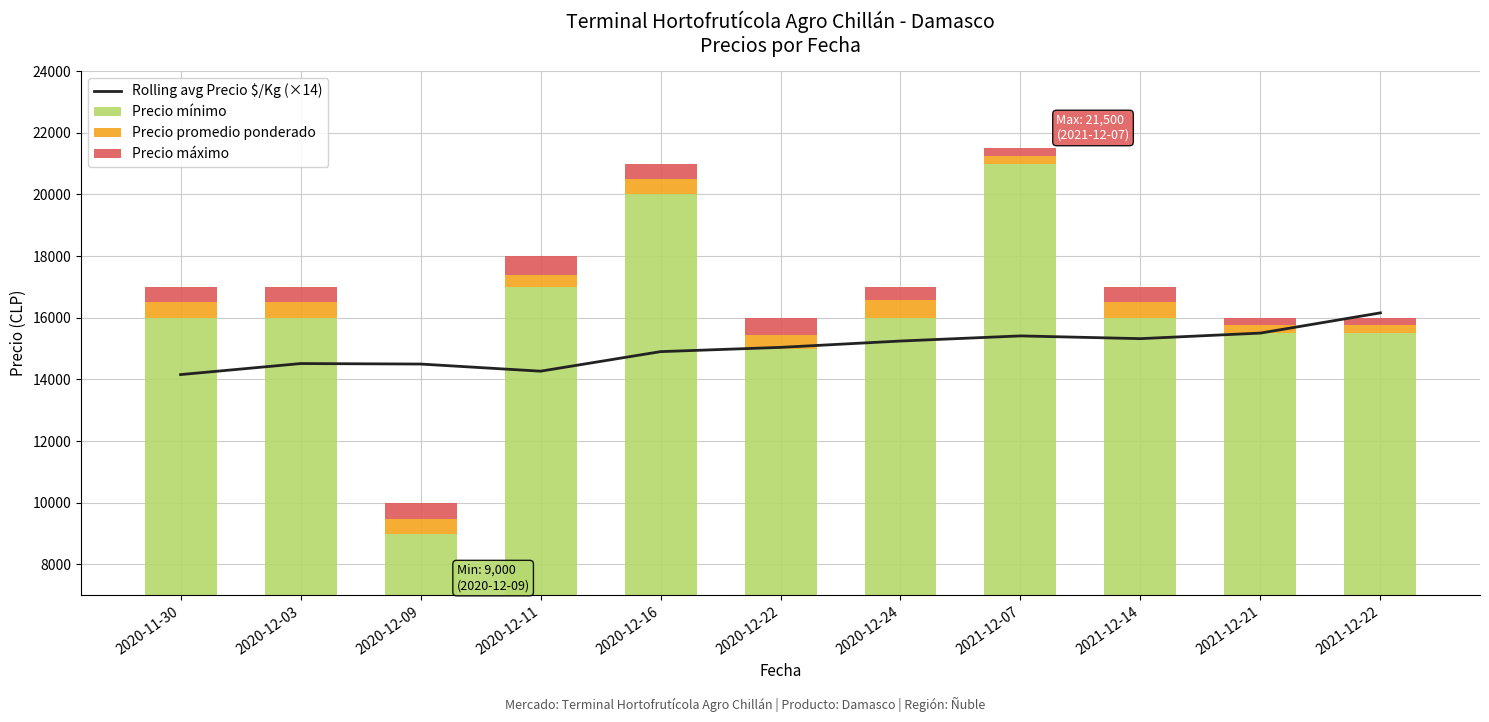

How many groups of bars are there?

11